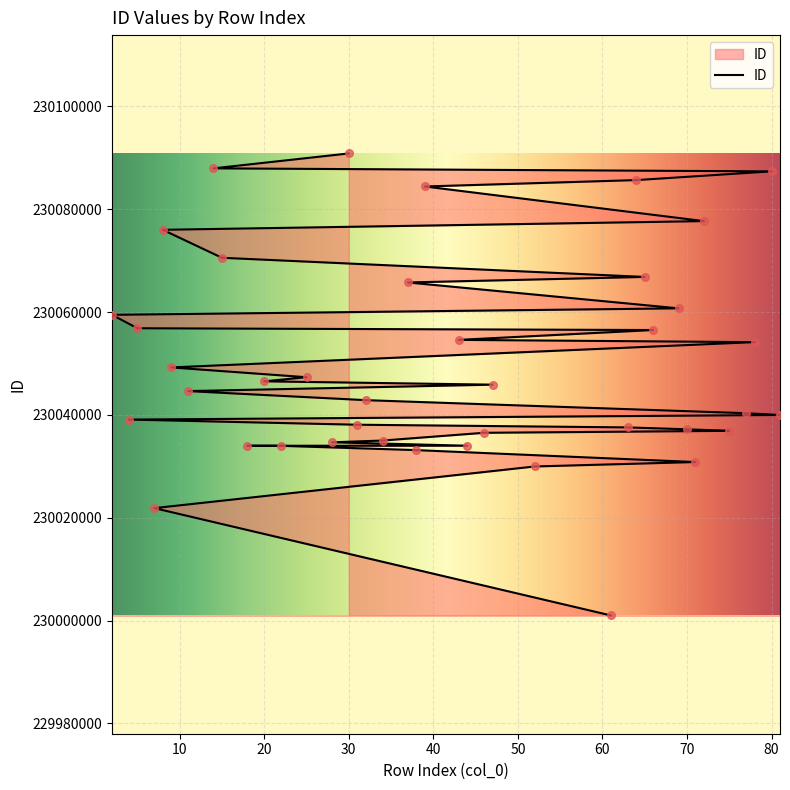

Approximately how many times larger is the value at 22 compared to 31?

1.0